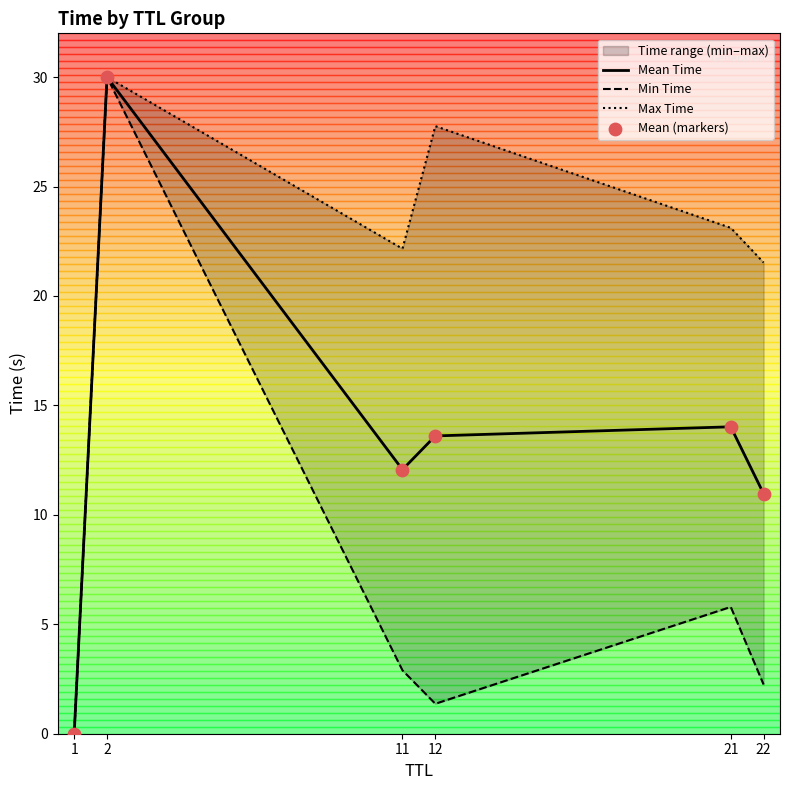

The value of Mean Time at 22 is 11.0. True or false?

True